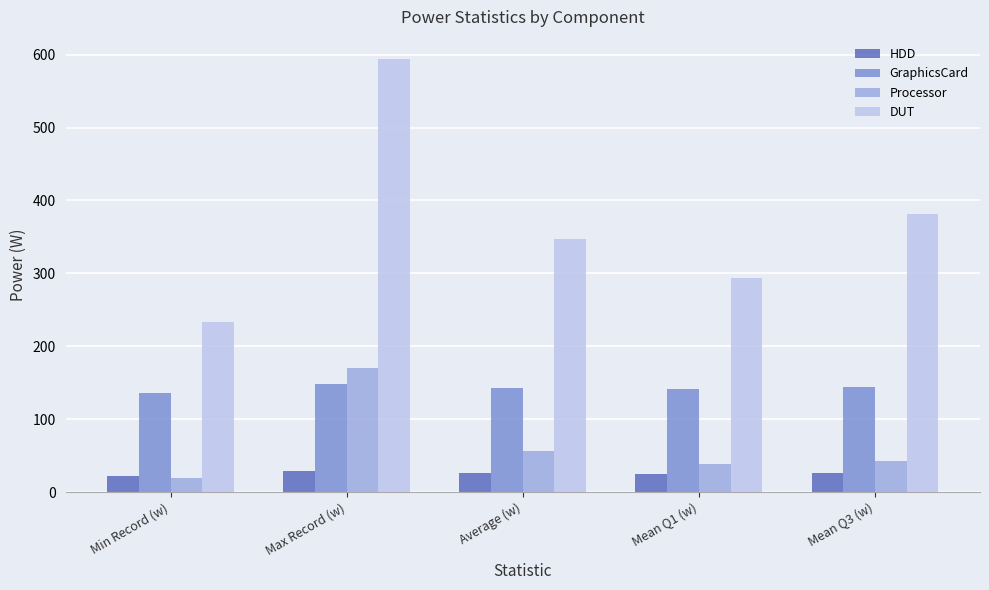

List the labels in order of DUT value, largest first.

Max Record (w), Mean Q3 (w), Average (w), Mean Q1 (w), Min Record (w)